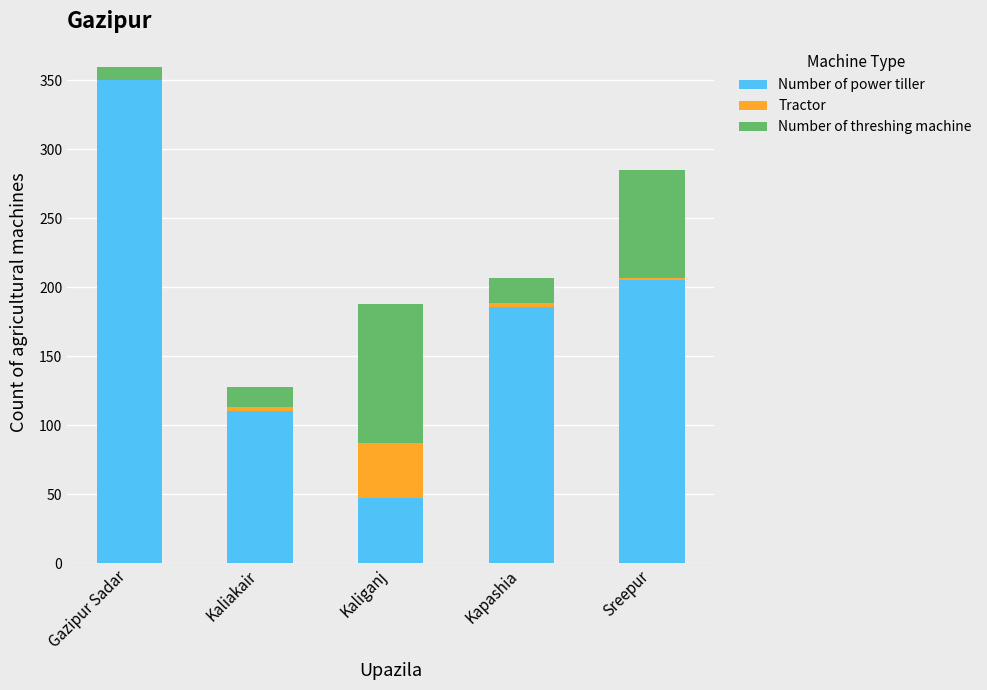

The Number of power tiller series shows 110 at Kaliakair. True or false?

True